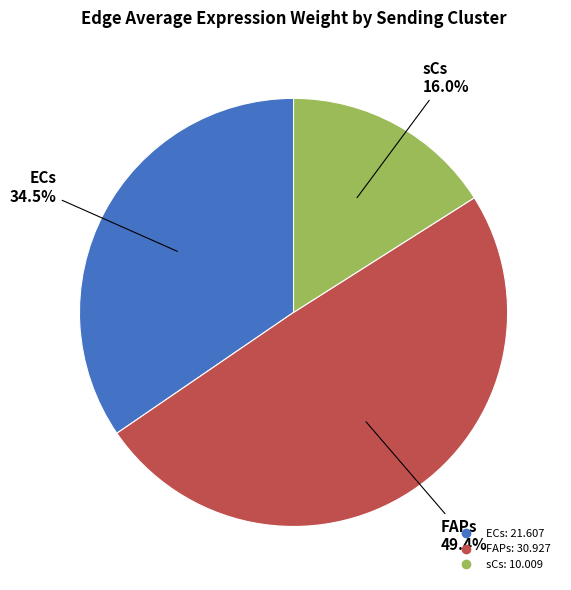

Count the number of slices in the pie.

3